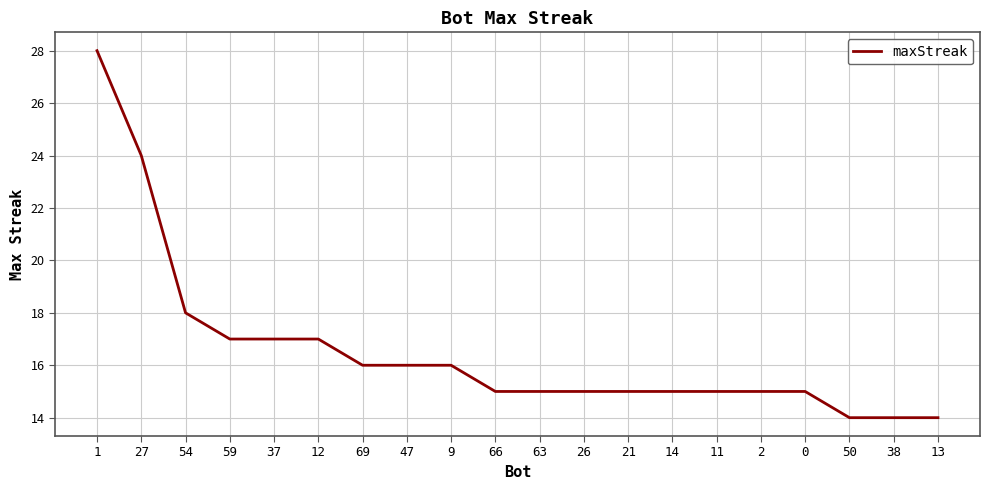

How many lines are shown in the chart?

1